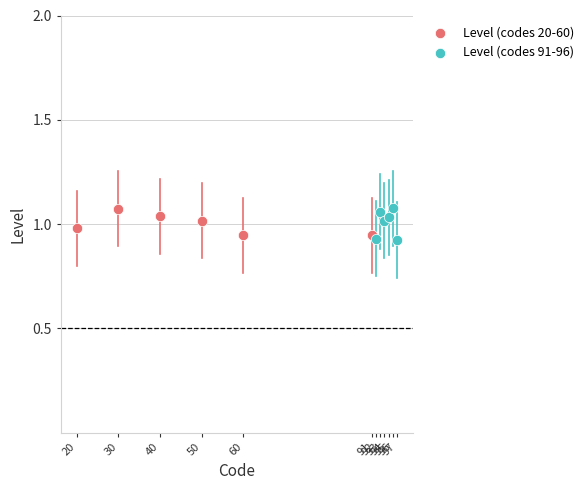

What are all the series names shown in the legend?

Level (codes 20-60), Level (codes 91-96)